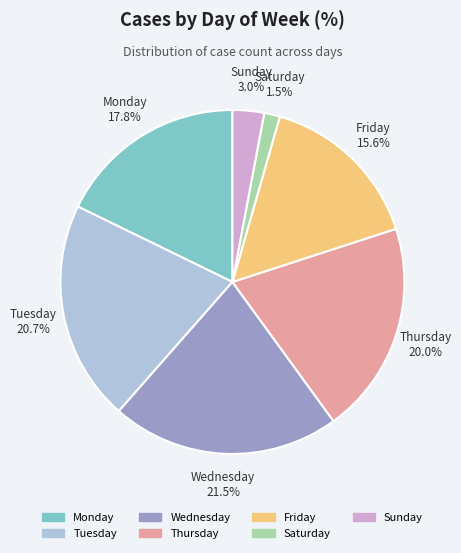

How many segments does this pie chart have?

7